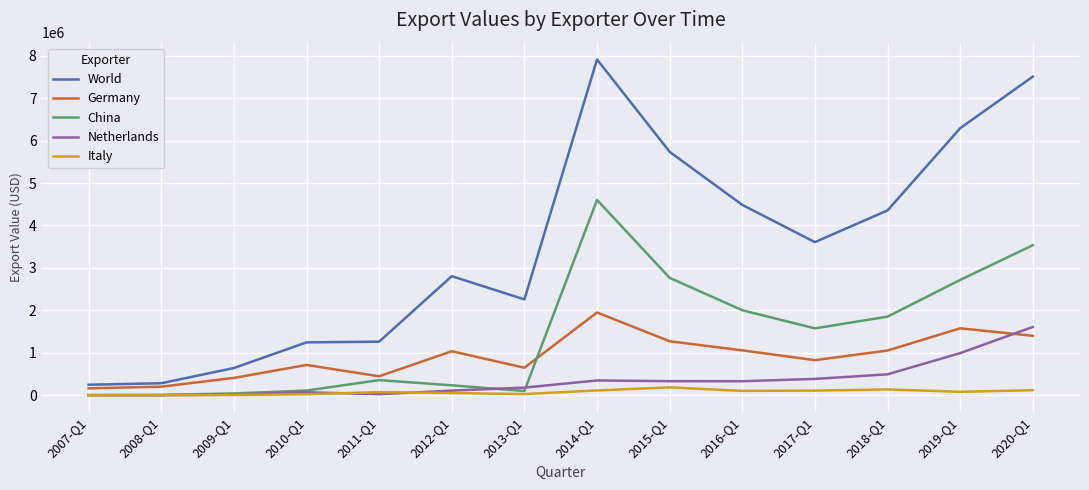

Which series has the largest range (max minus min)?

World